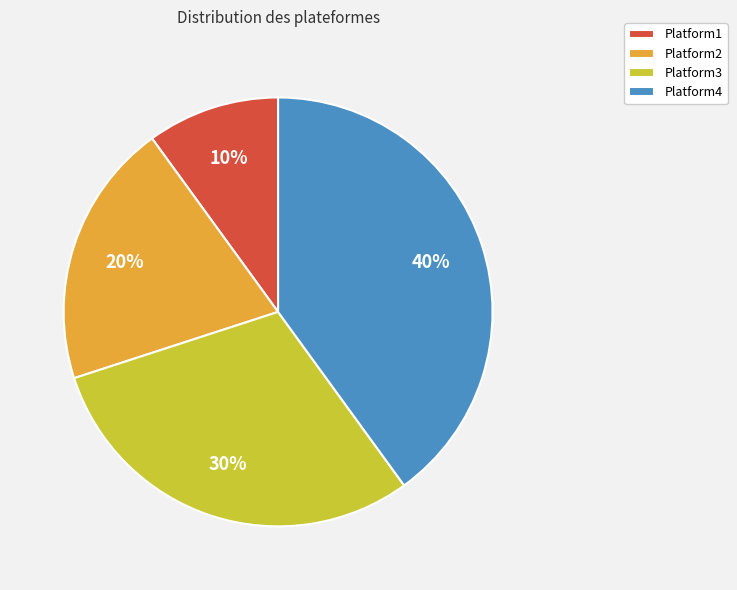

Which category has the biggest portion of the pie?

Platform4